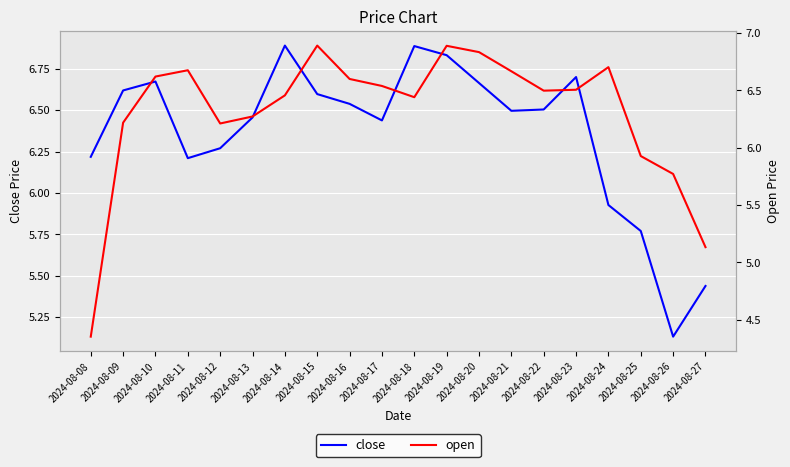

Is the value of close at 2024-08-23 greater than the value of open at 2024-08-19?

No